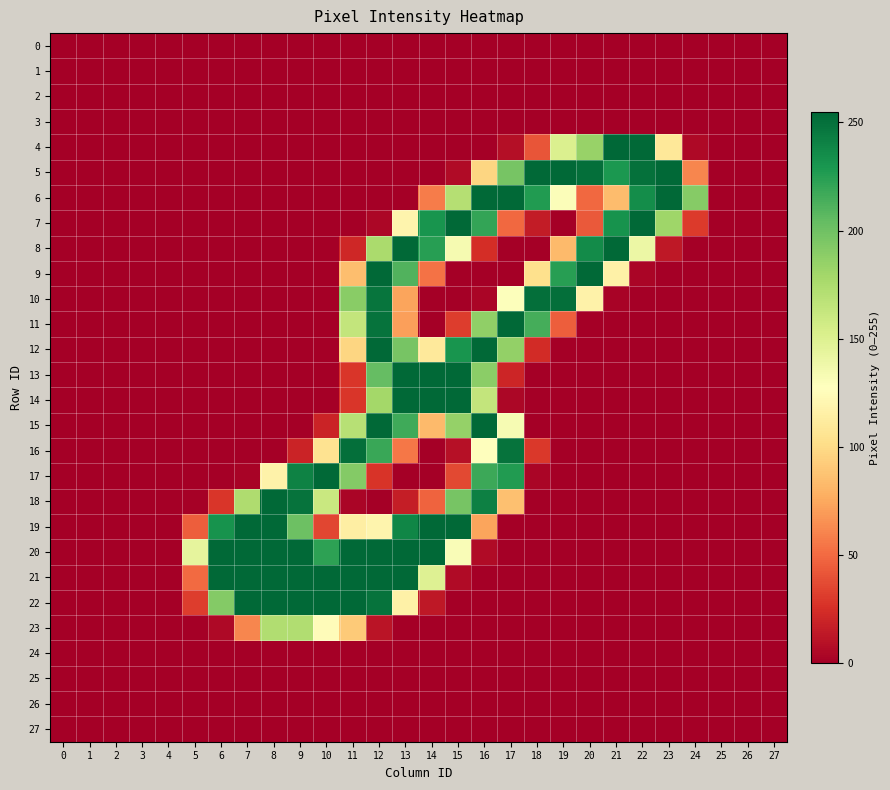

What is the total value across all series at 23?

811